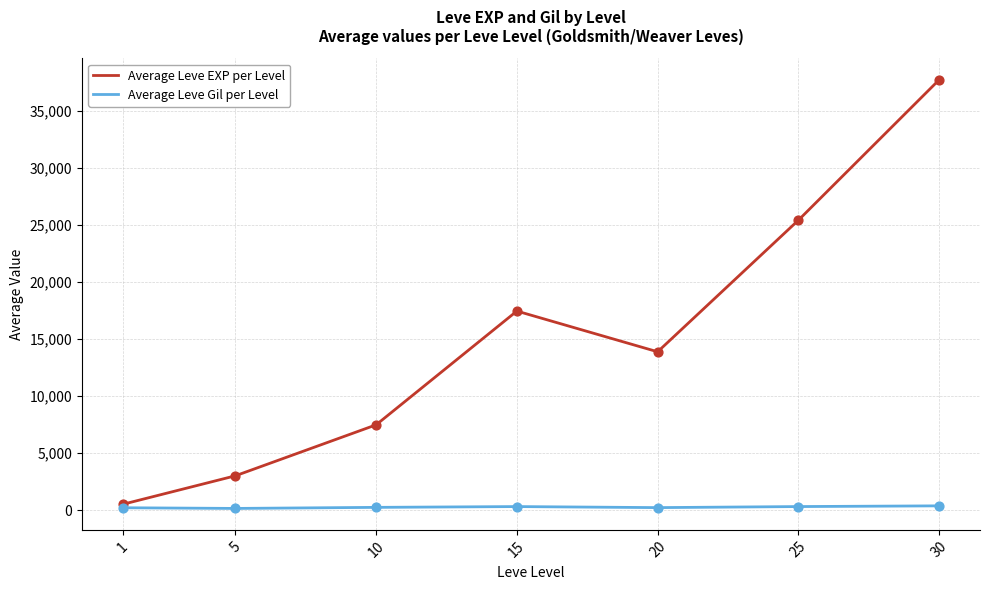

At how many categories does at least one series exceed 35924?

1